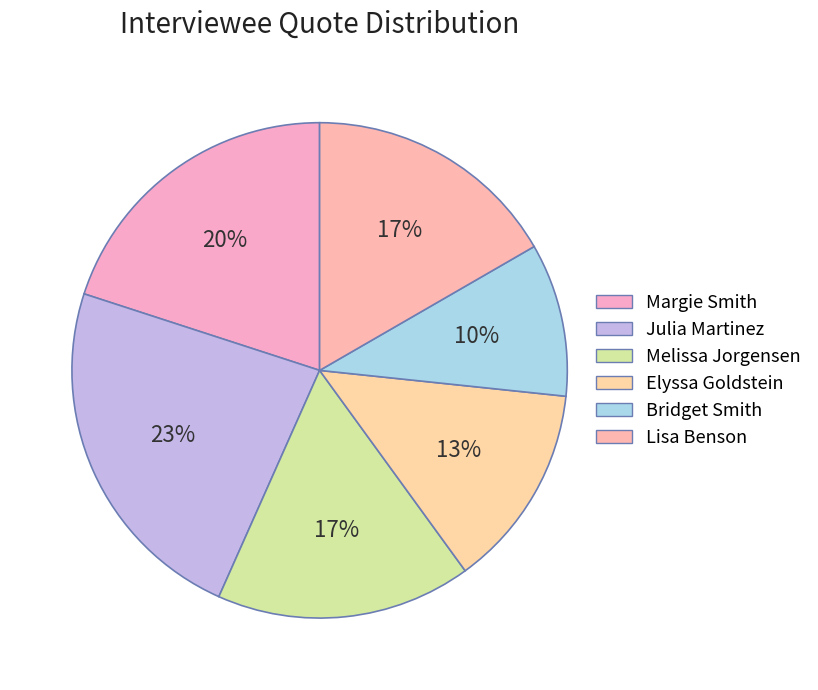

Count the number of slices in the pie.

6